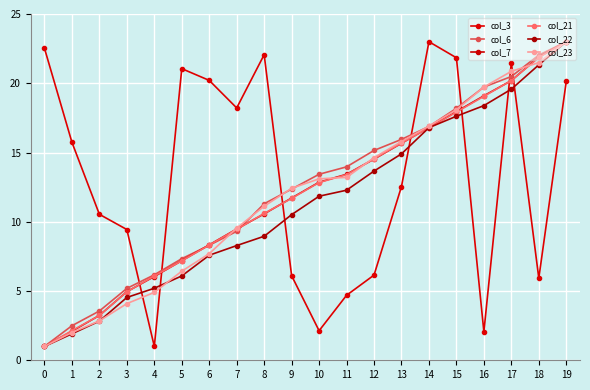

Rank the series by their maximum value, from lowest to highest.

col_3, col_6, col_7, col_21, col_22, col_23